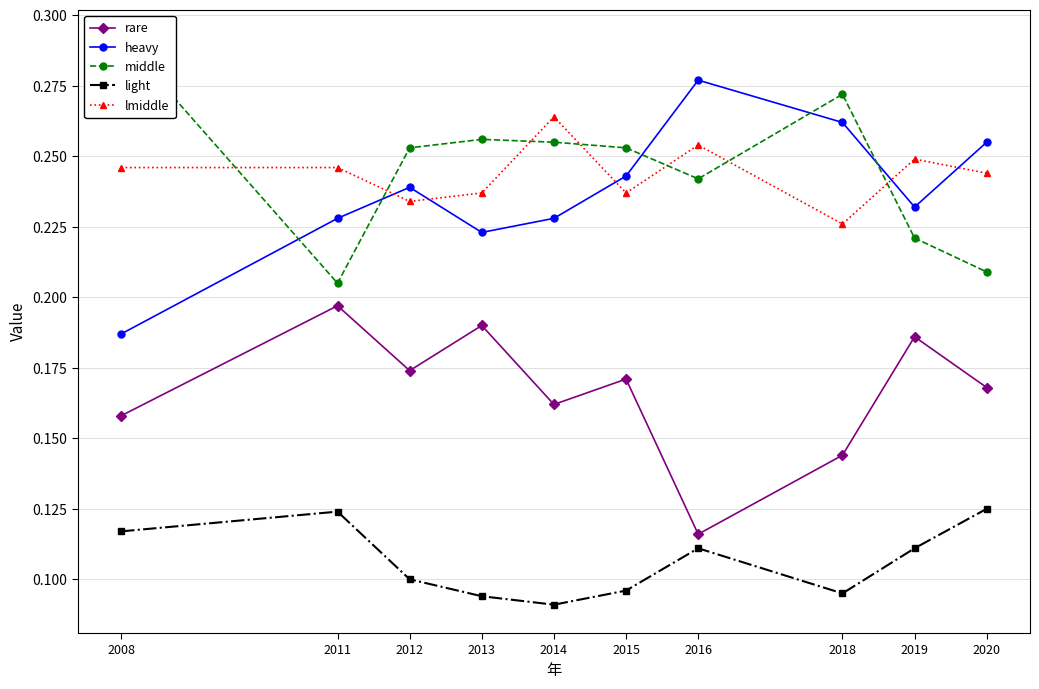

What is the value of the middle point at the 4th from the left?

0.3